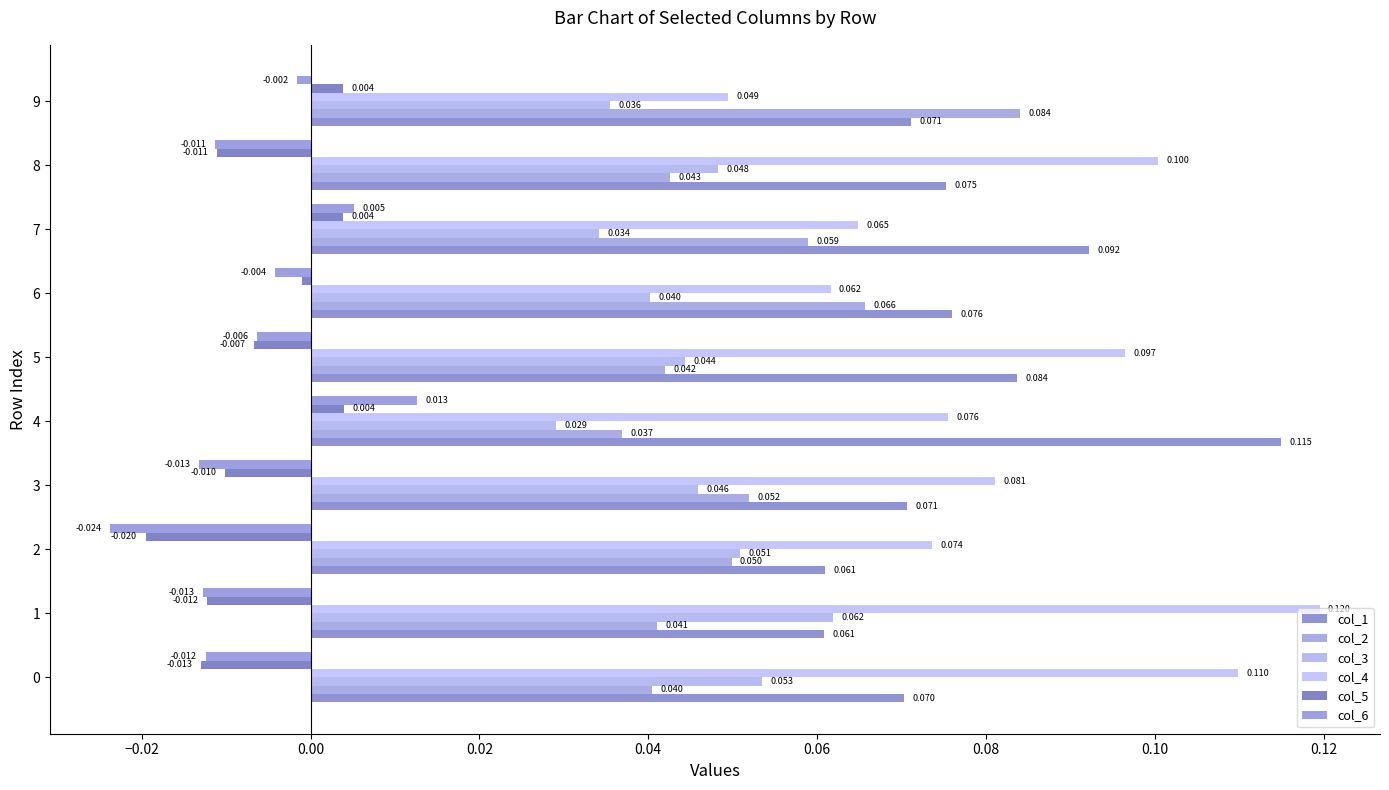

What position from the right is 0.12?

2